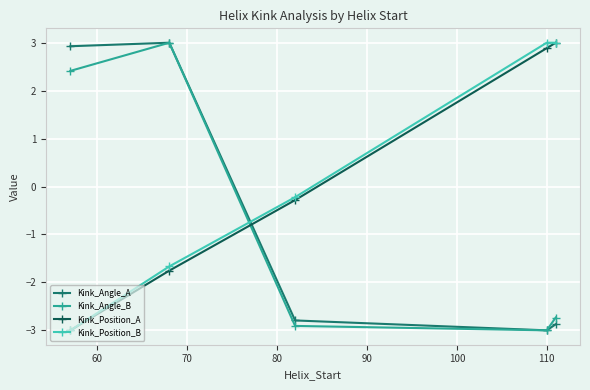

How many Kink_Position_A values are between -1 and 2?

1